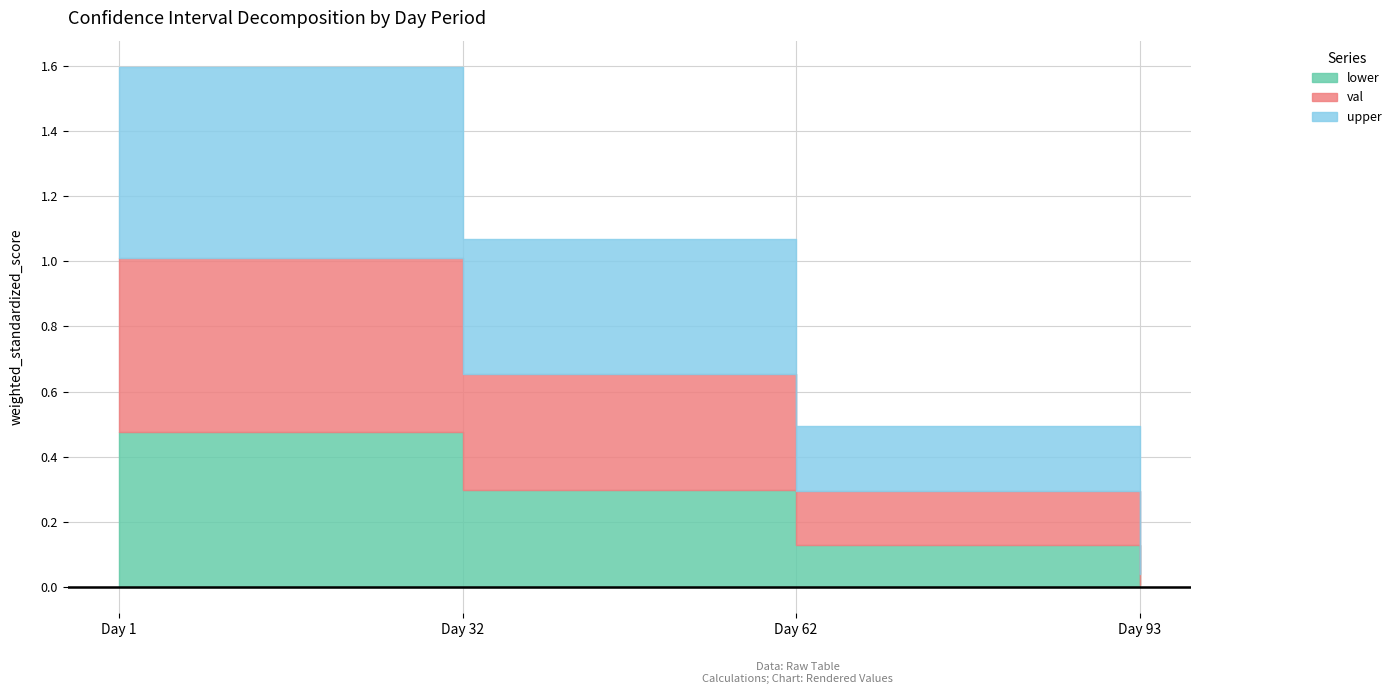

Rank the series by their maximum value, from lowest to highest.

lower, val, upper